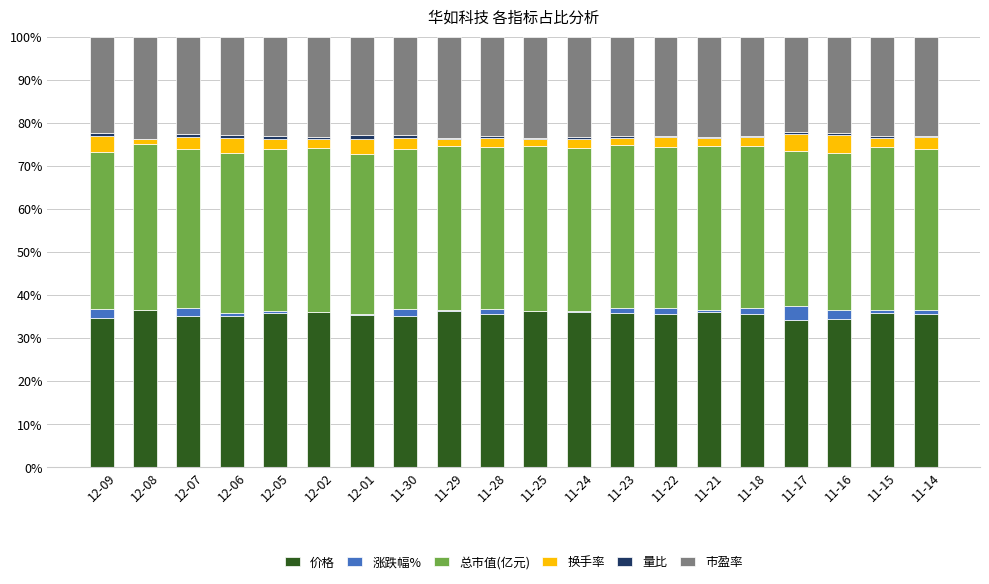

What is the maximum value for 价格?

36.5